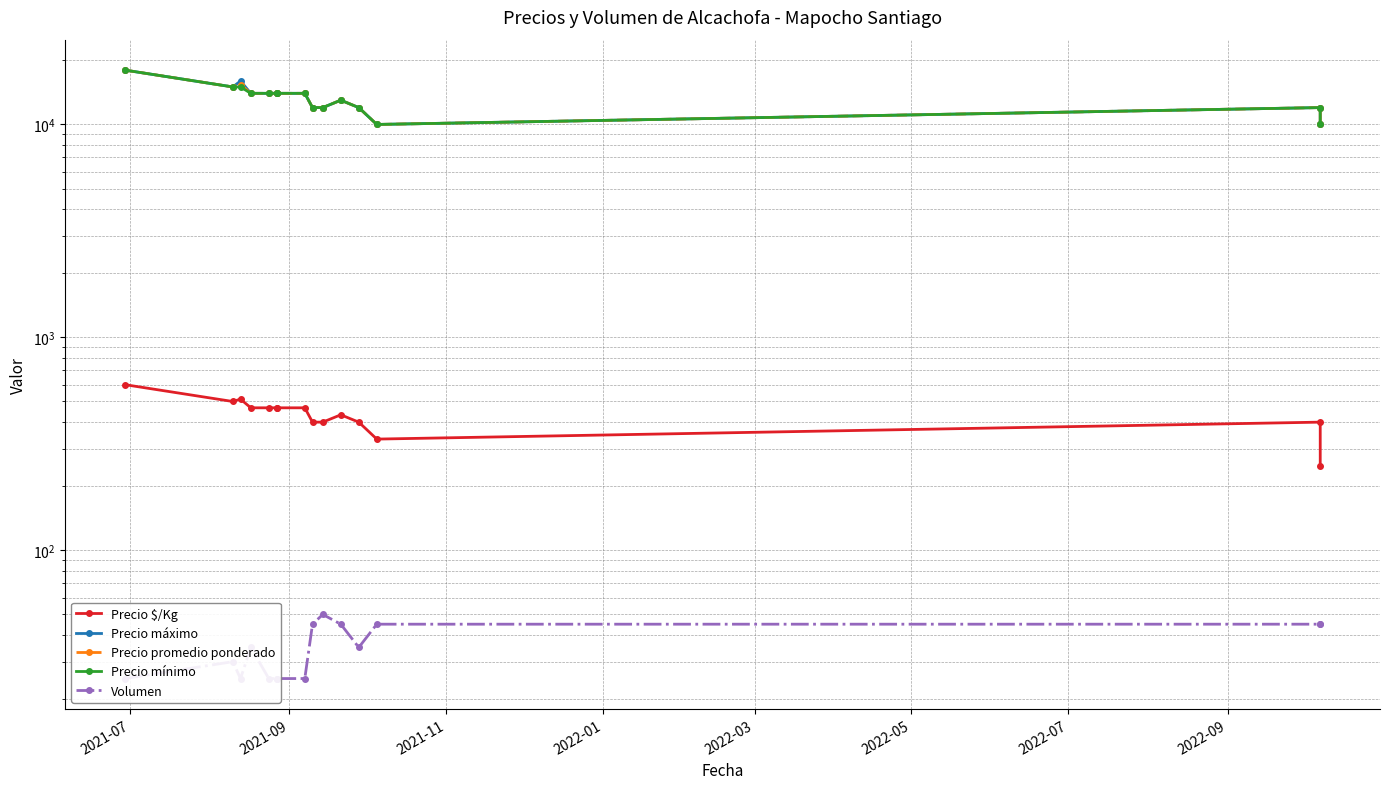

Between 2021-09 and 2022-01, which series saw the biggest shift?

Precio máximo